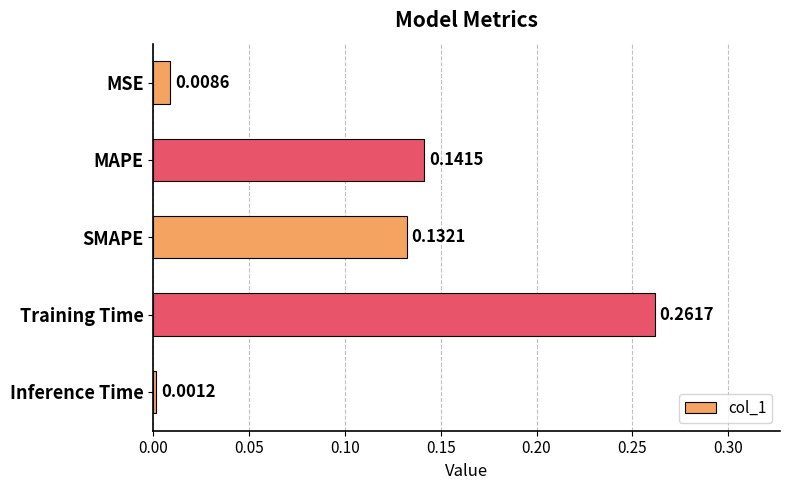

What is the sum of all values?

0.5